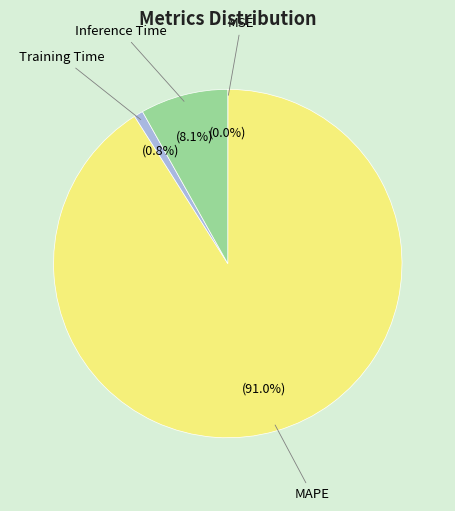

Does MAPE represent more than half of the total?

Yes